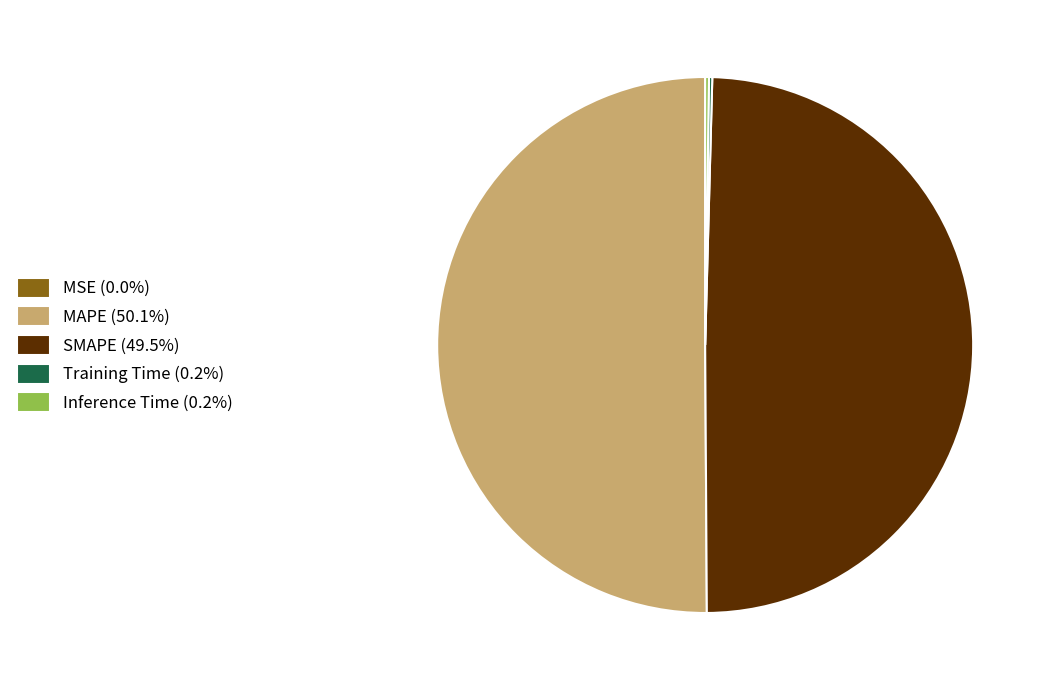

Do MAPE (50.1%) and SMAPE (49.5%) together represent more than half of the pie?

Yes